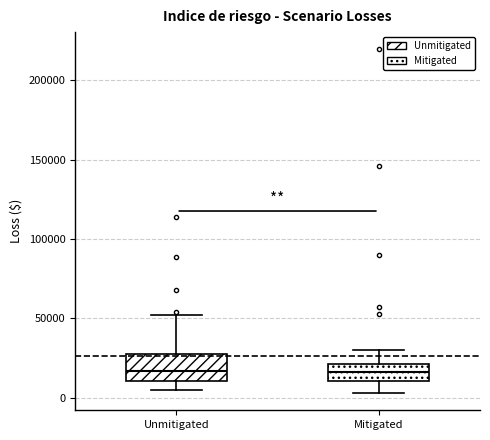

Reading left to right, read every box against the y-axis: the position of its median line, the range the box covers, and the ends of its whiskers. The values are not printed on the chart, so give them approximately, as read against the axis.

Unmitigated: median 15000, box 10000 to 25000, whiskers 5000 to 50000
Mitigated: median 15000, box 10000 to 20000, whiskers 5000 to 30000